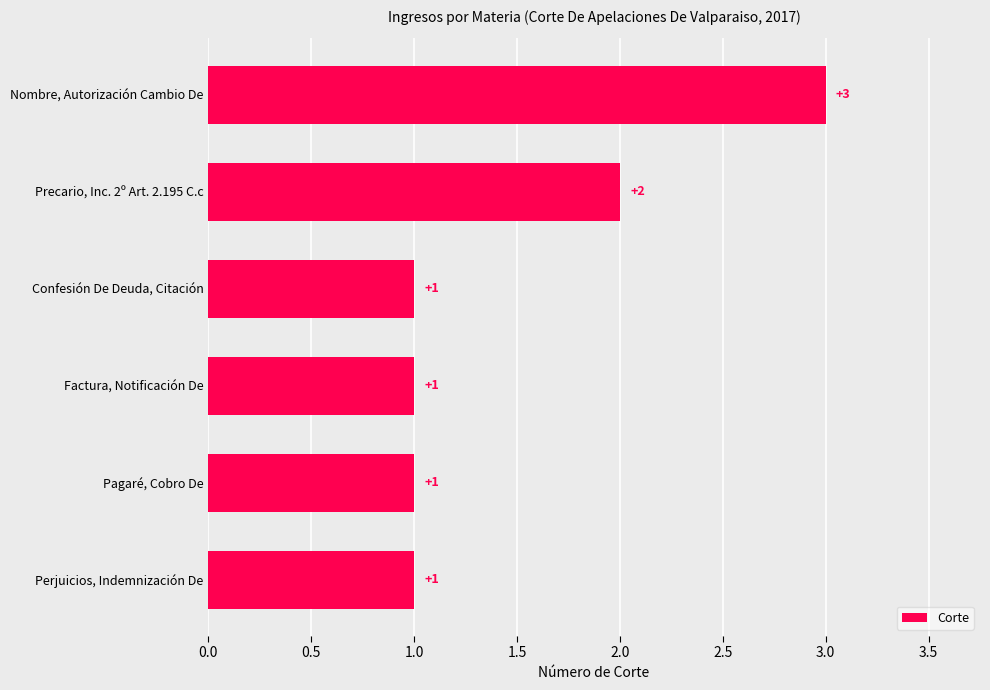

At which category does the chart reach its peak across all series?

Nombre, Autorización Cambio De